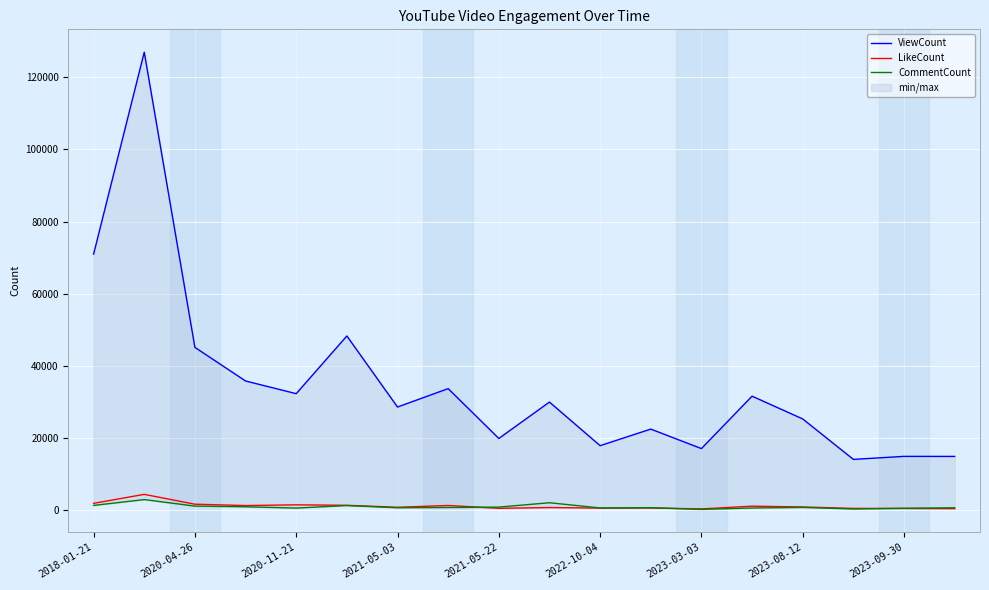

True or false: CommentCount and ViewCount intersect in this chart.

False